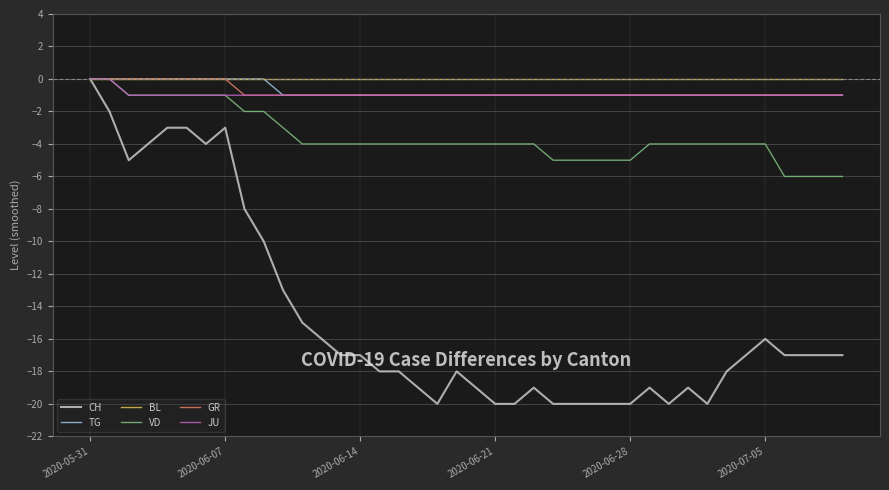

How many lines are shown in the chart?

6